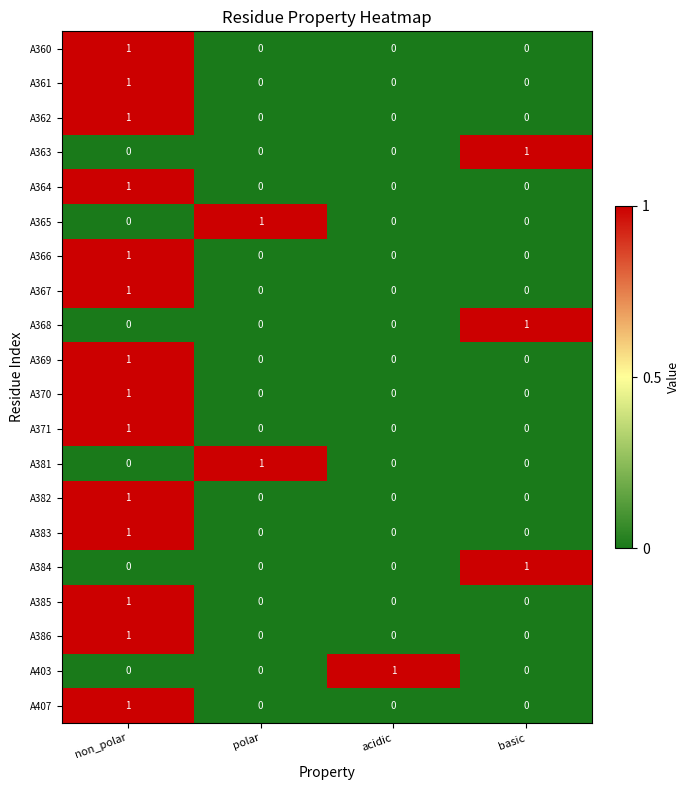

The value of A367 at polar is 0. True or false?

True